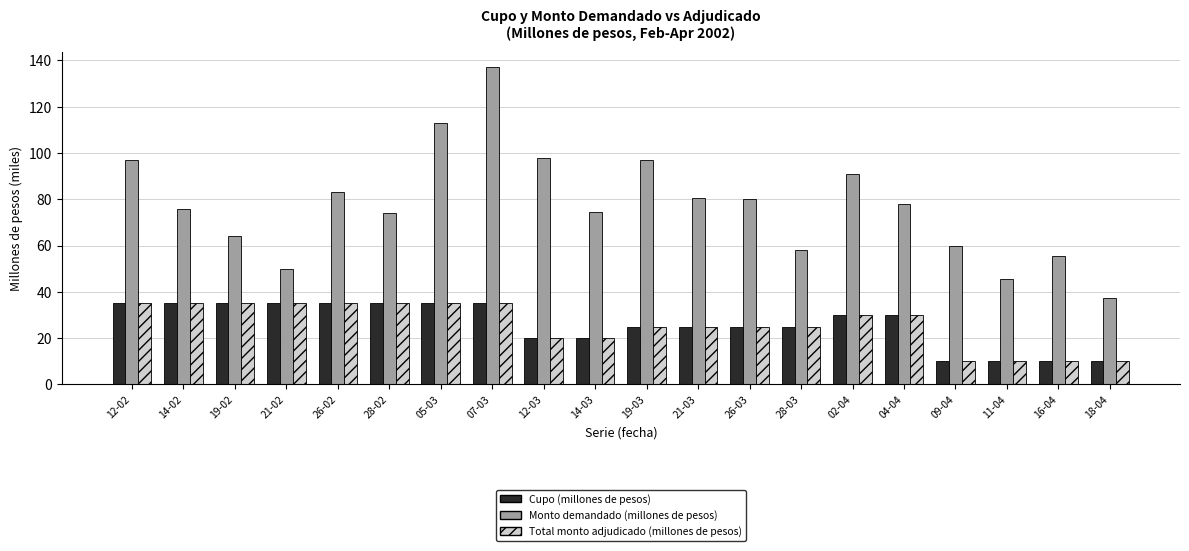

What is the spread (max minus min) of values at 09-04?

50.0